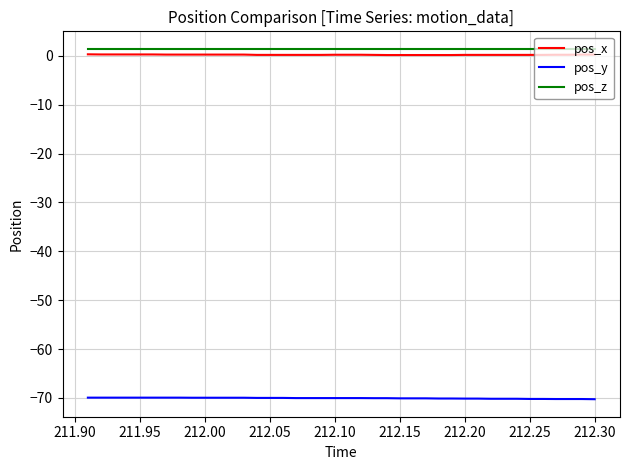

True or false: pos_x and pos_z intersect in this chart.

False